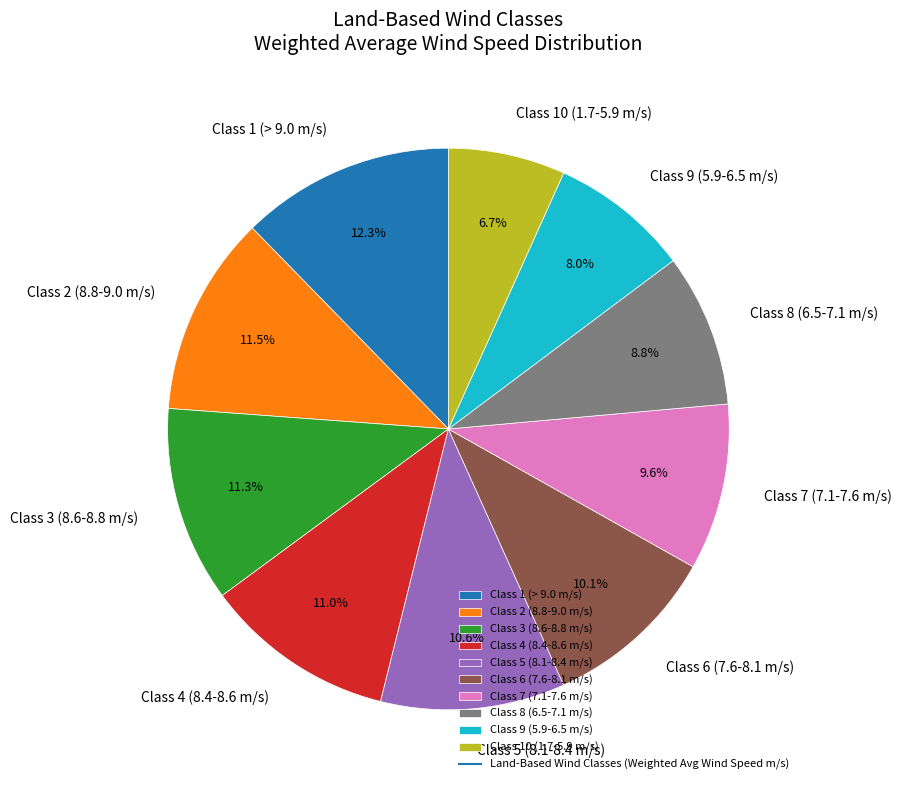

Is Class 6 (7.6-8.1 m/s) the majority of the pie?

No